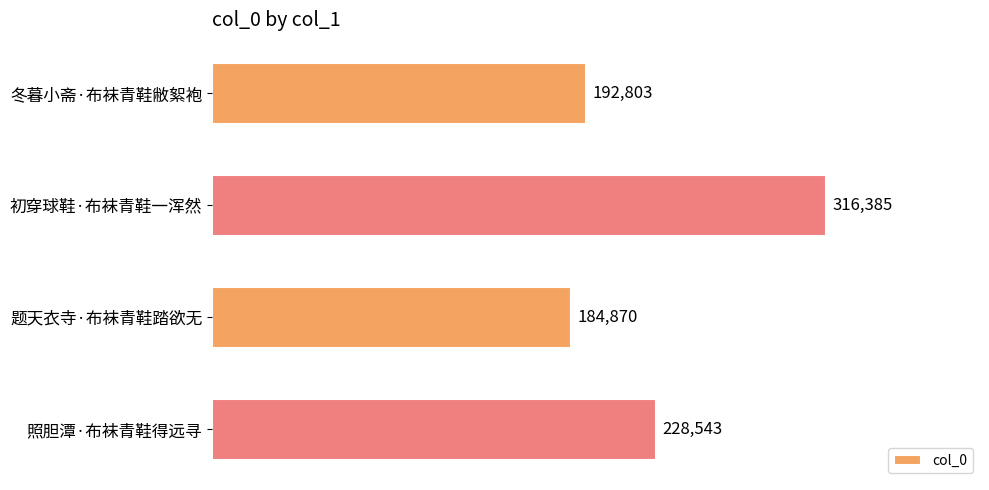

Rank the categories by value from highest to lowest.

初穿球鞋·布袜青鞋一浑然, 照胆潭·布袜青鞋得远寻, 冬暮小斋·布袜青鞋敝絮袍, 题天衣寺·布袜青鞋踏欲无